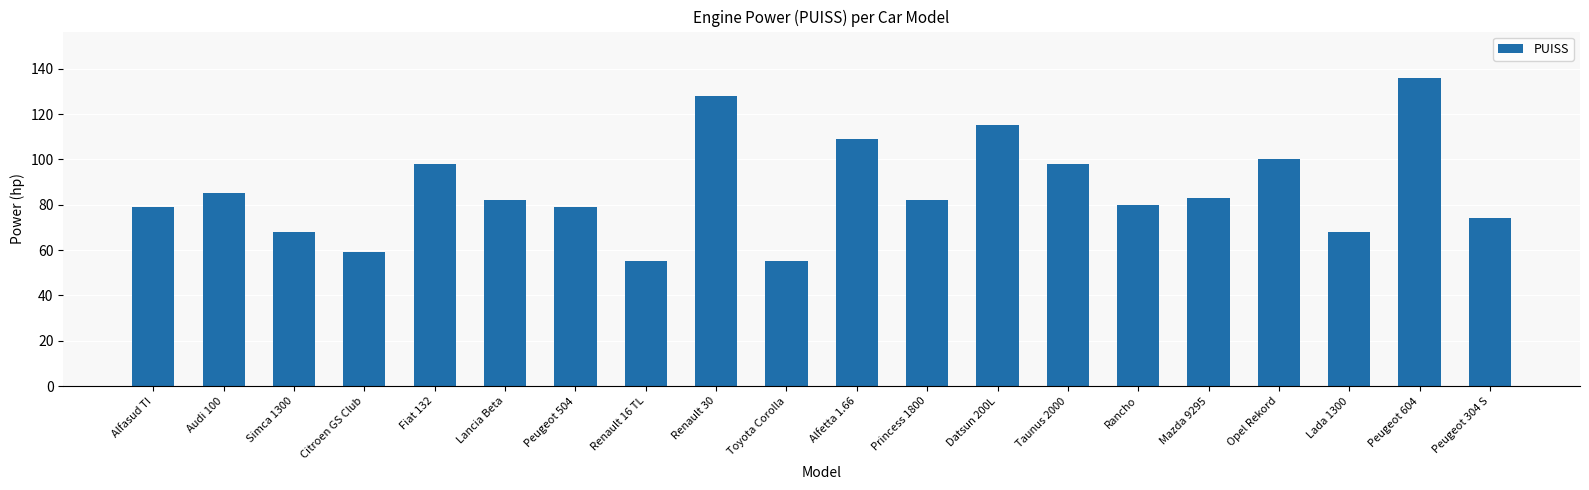

True or false: the data shows 39 at Alfasud TI.

False